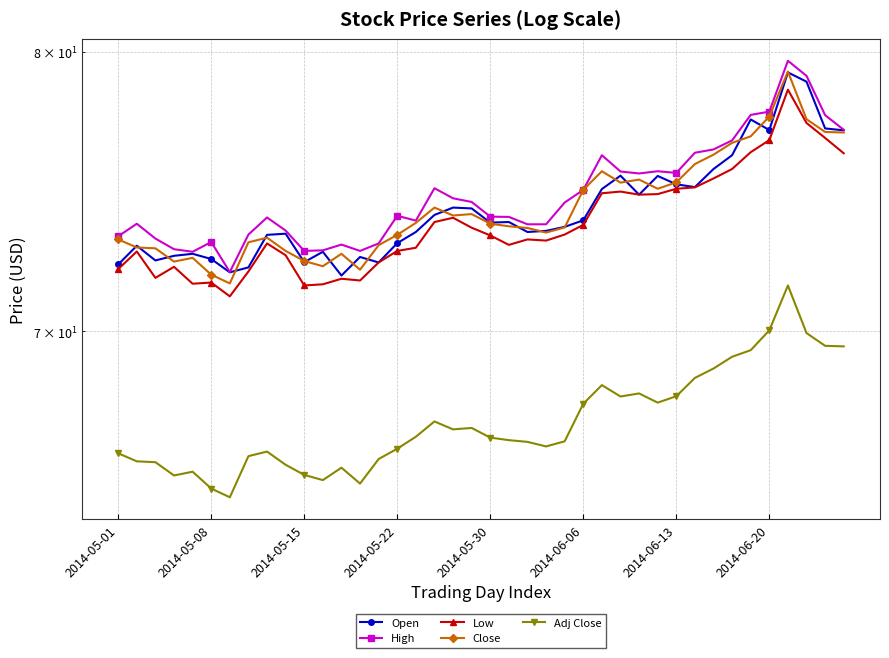

List the series in order of their peak value, highest first.

High, Close, Open, Low, Adj Close